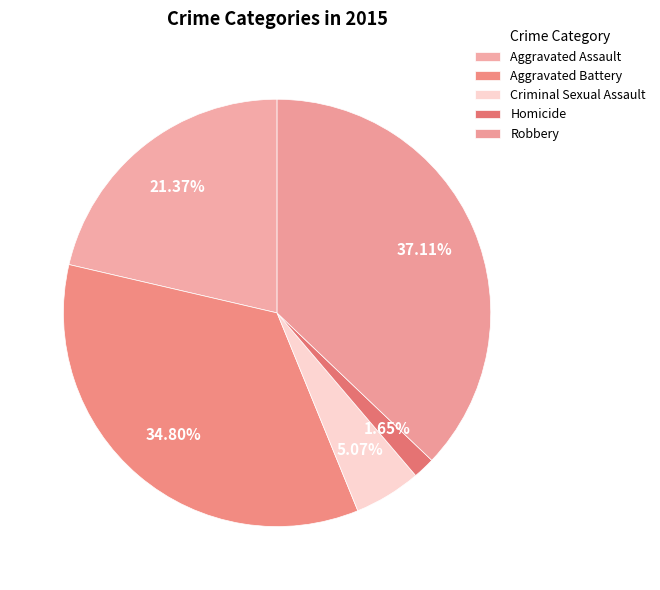

To the nearest percent, what is the combined percentage of Aggravated Battery and Aggravated Assault?

56%